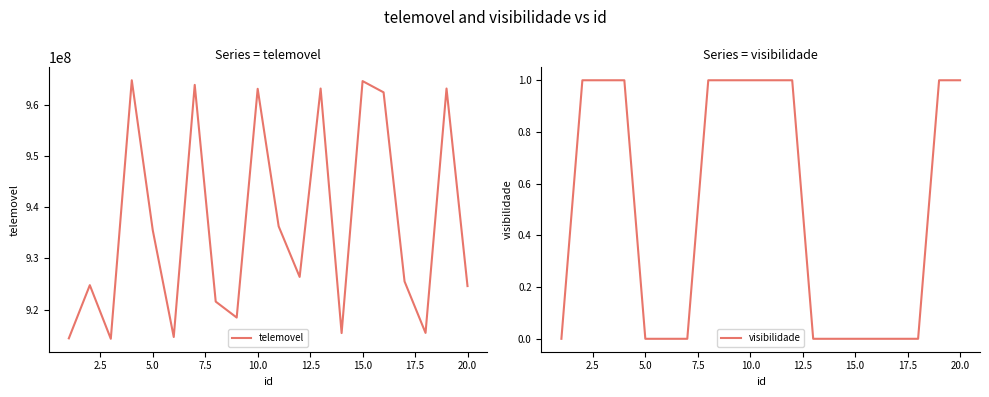

What is the highest value of the telemovel series?

964829602